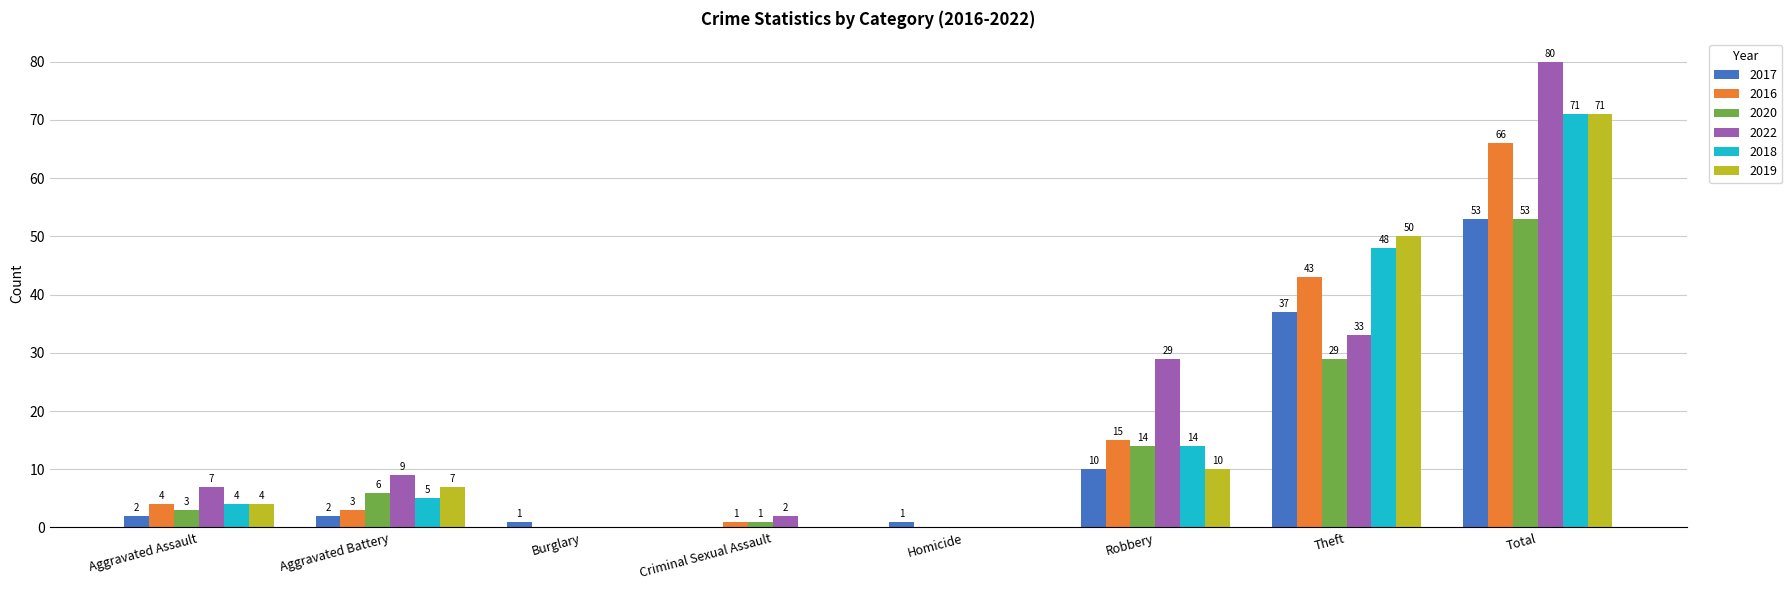

What is the sum of all 2017 values?

106